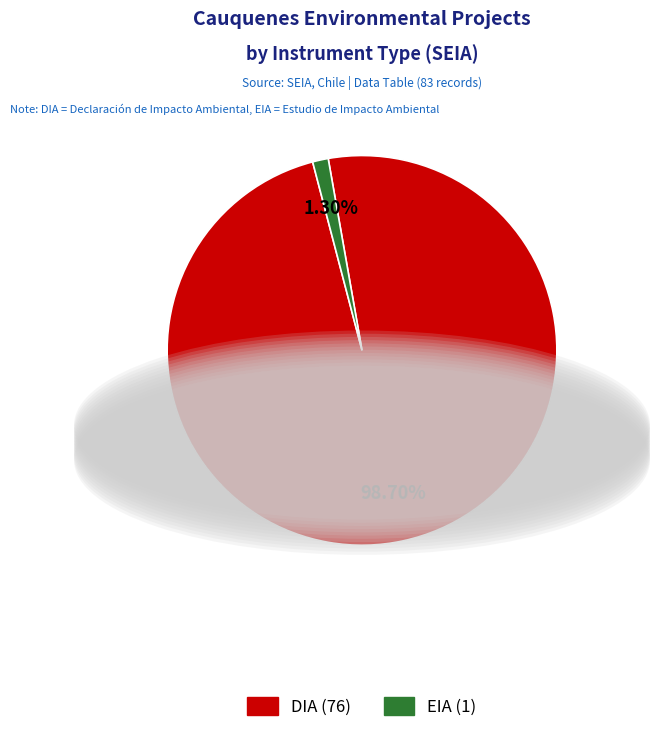

Does DIA represent more than half of the total?

Yes